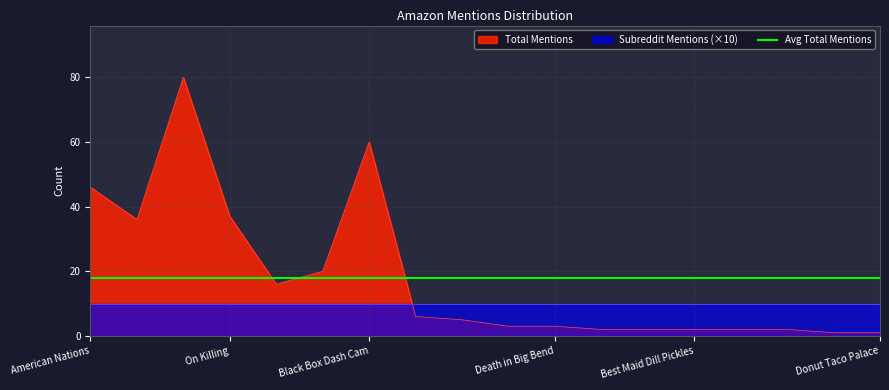

Does the chart have visible grid lines?

Yes